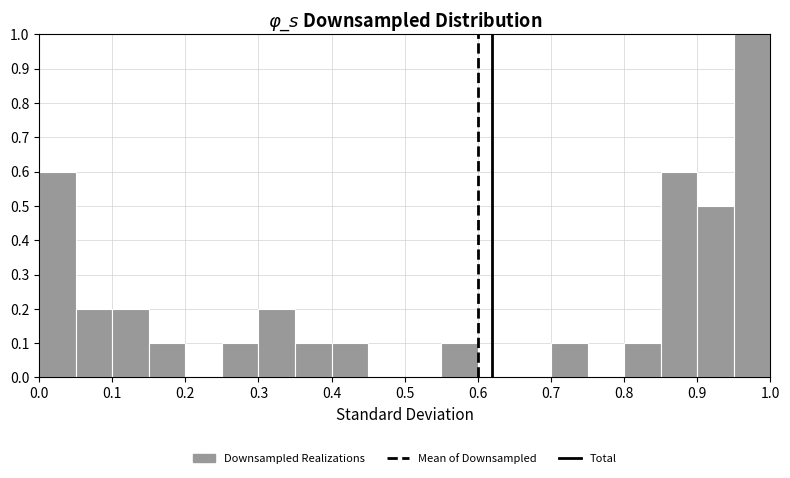

Reading left to right, list every bar in this chart as the range it spans on the x-axis followed by its height. The values are not printed on the chart, so give them approximately, as read against the axis.

0.00 to 0.05: 0.6
0.05 to 0.10: 0.2
0.10 to 0.15: 0.2
0.15 to 0.20: 0.1
0.20 to 0.25: 0
0.25 to 0.30: 0.1
0.30 to 0.35: 0.2
0.35 to 0.40: 0.1
0.40 to 0.45: 0.1
0.45 to 0.50: 0
0.50 to 0.55: 0
0.55 to 0.60: 0.1
0.60 to 0.65: 0
0.65 to 0.70: 0
0.70 to 0.75: 0.1
0.75 to 0.80: 0
0.80 to 0.85: 0.1
0.85 to 0.90: 0.6
0.90 to 0.95: 0.5
0.95 to 1.00: 1.0